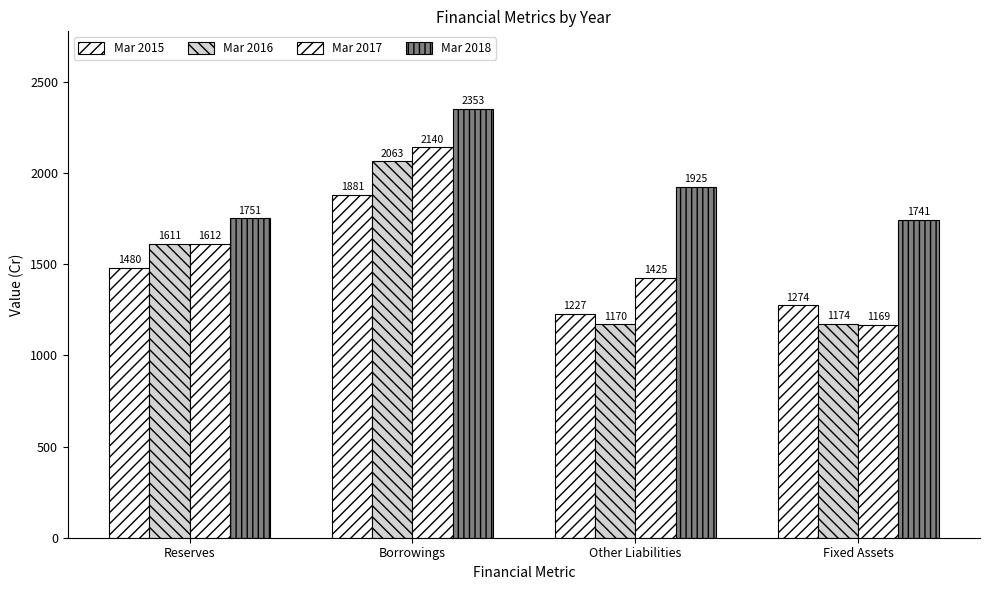

Rank the series at Fixed Assets from lowest to highest value.

Mar 2017, Mar 2016, Mar 2015, Mar 2018